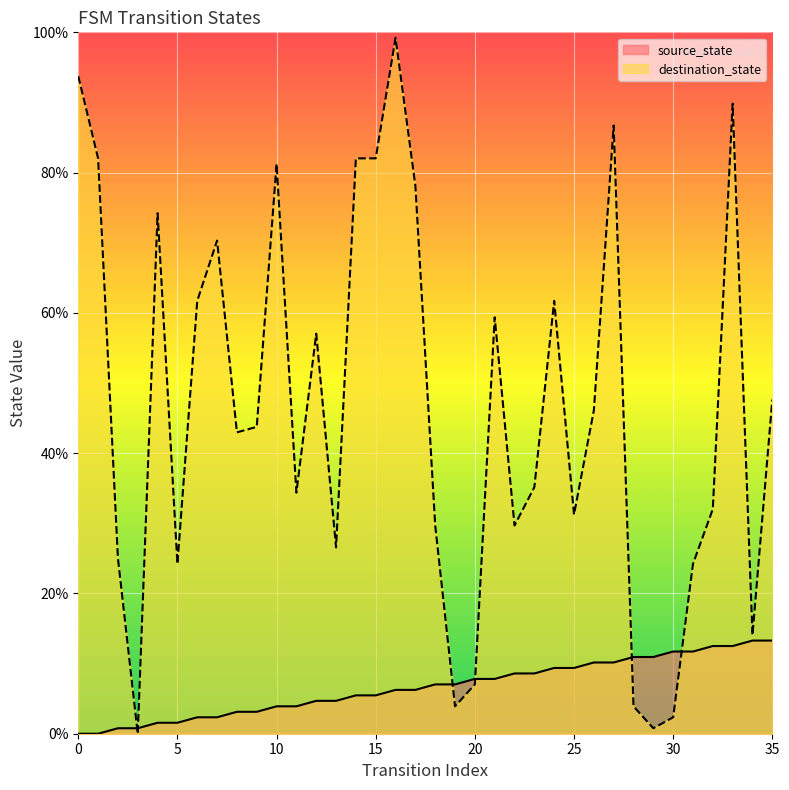

What is the difference between the maximum and minimum values in the source_state series?

13.3